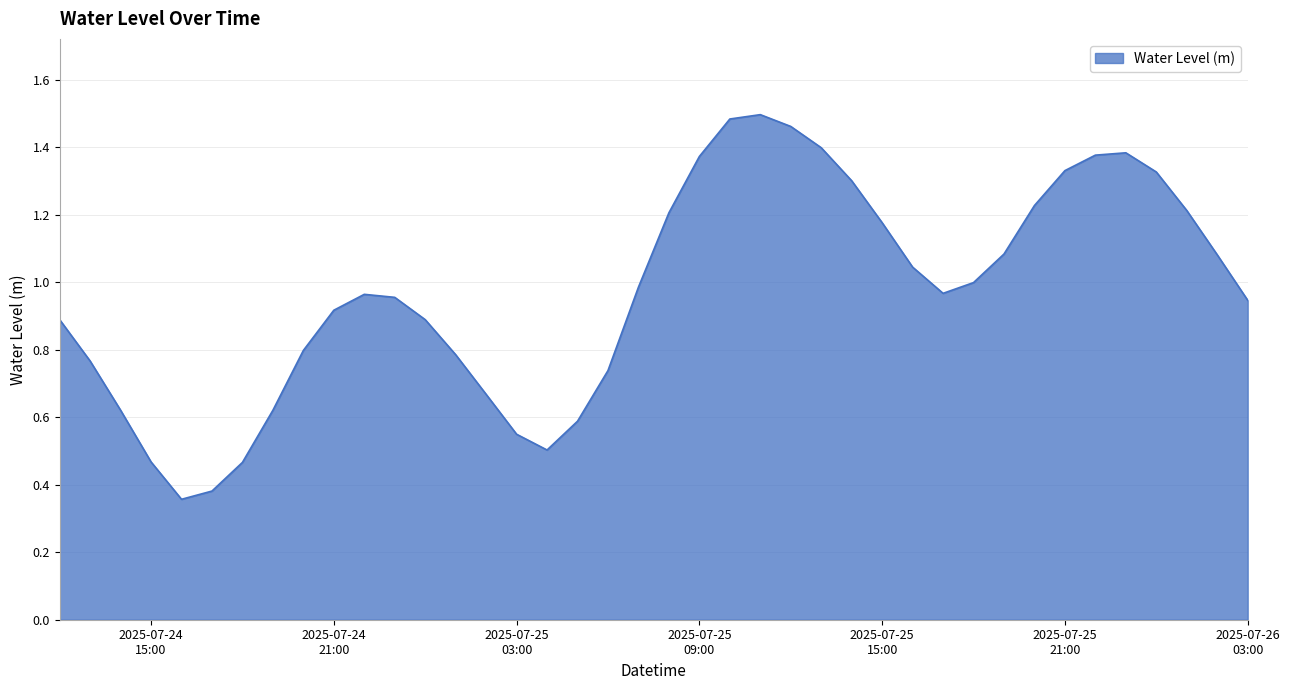

Does the chart display data point markers on the line(s)?

No